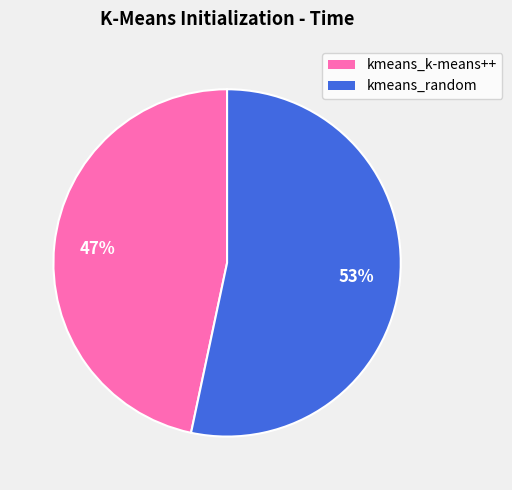

Which has a higher value, kmeans_random or kmeans_k-means++?

kmeans_random